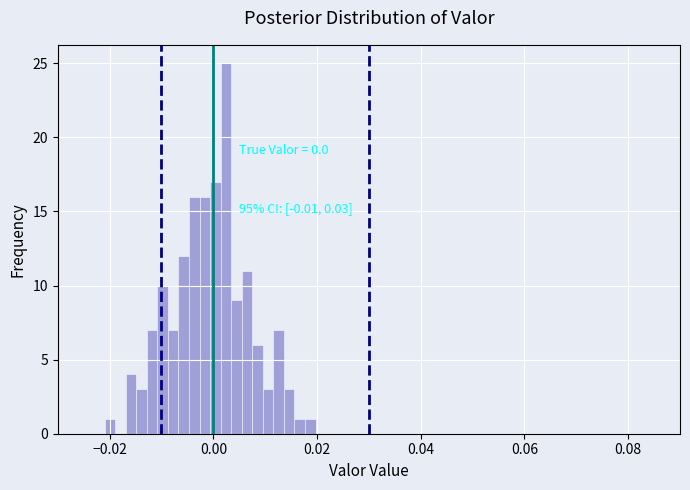

Around what value on the x-axis is the tallest bar? Give the approximate position of its centre, as read against the axis.

0.002